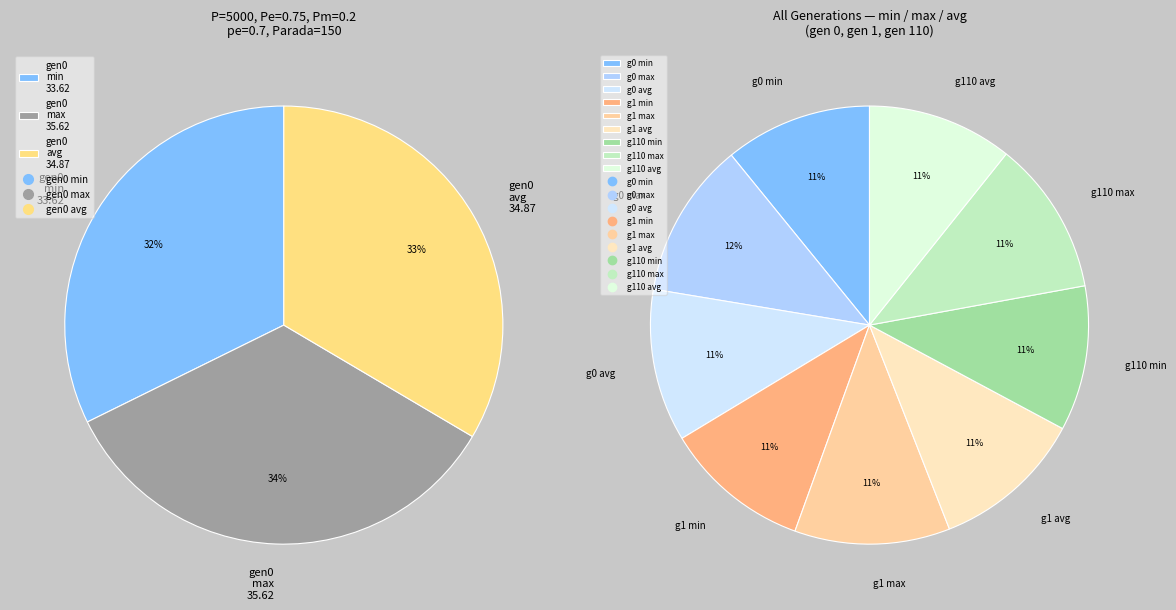

Which category has the biggest portion of the pie?

max